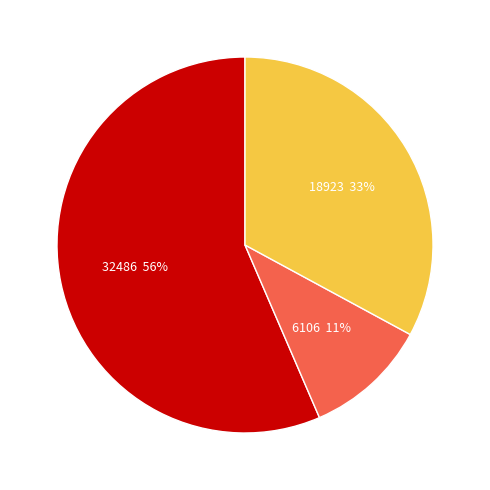

How many slices are in this pie chart?

3